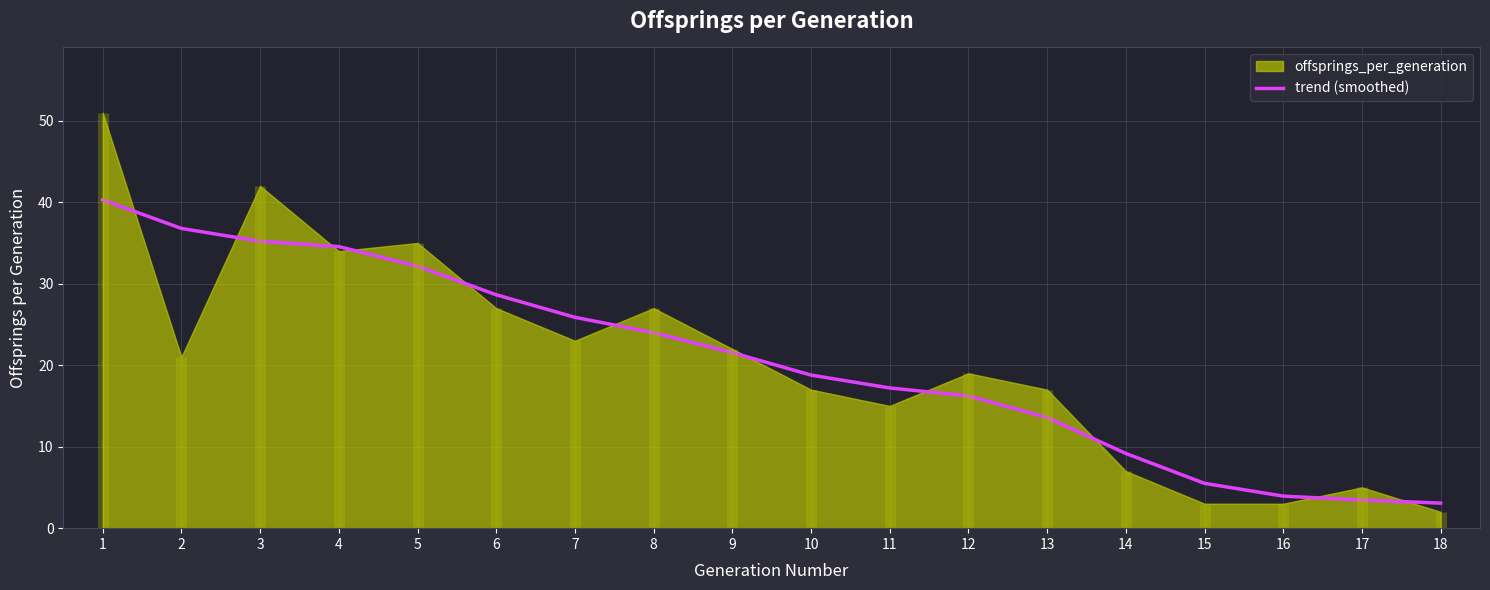

What is the smallest value displayed?

3.1